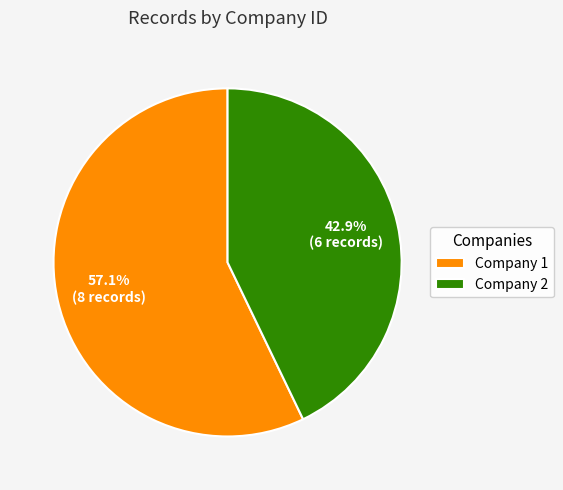

To the nearest percent, what is the difference between the Company 1 and Company 2 slice percentages?

14%